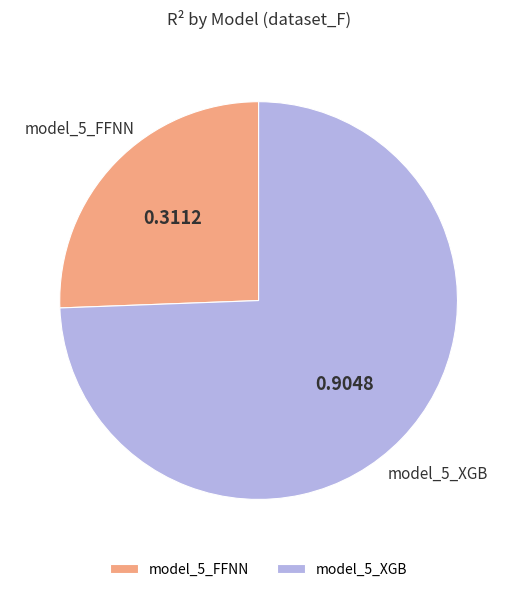

The model_5_FFNN slice represents 26% of the pie. True or false?

True